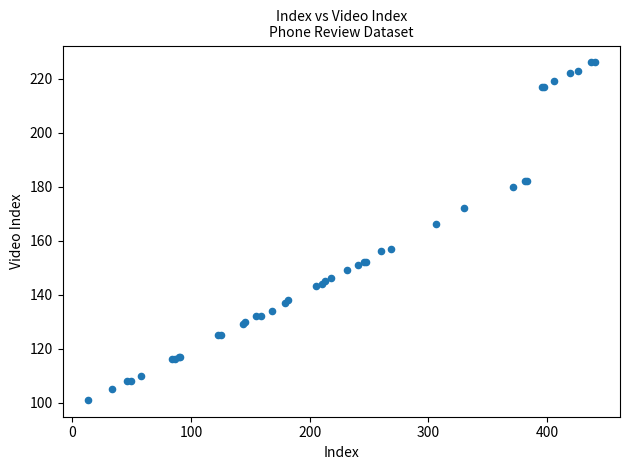

What Y value in the scatter plot is closest to 163?

166